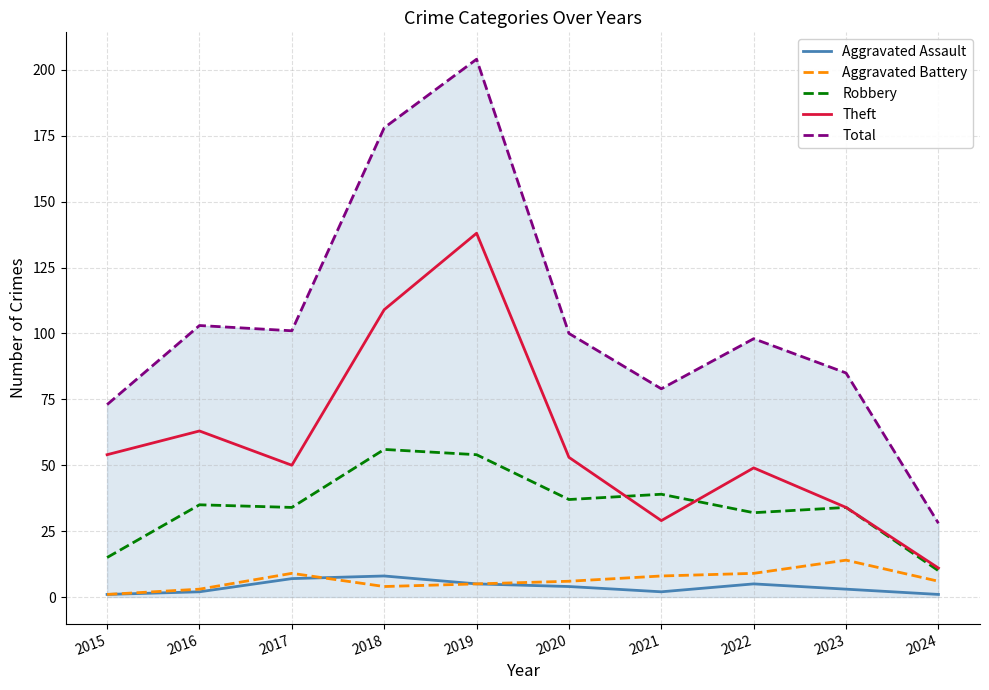

Which series has the largest range (max minus min)?

Total